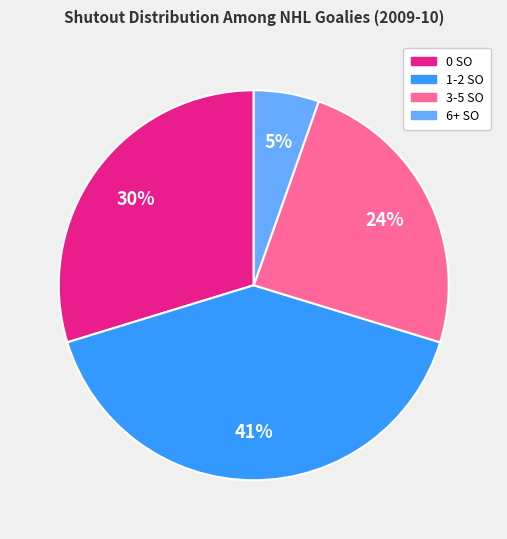

To the nearest percent, what is the average slice percentage?

25%